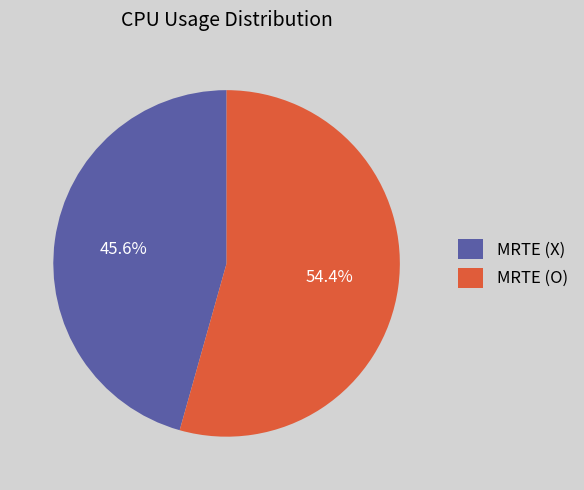

To the nearest percent, what is the difference between the largest and smallest slice percentages?

9%